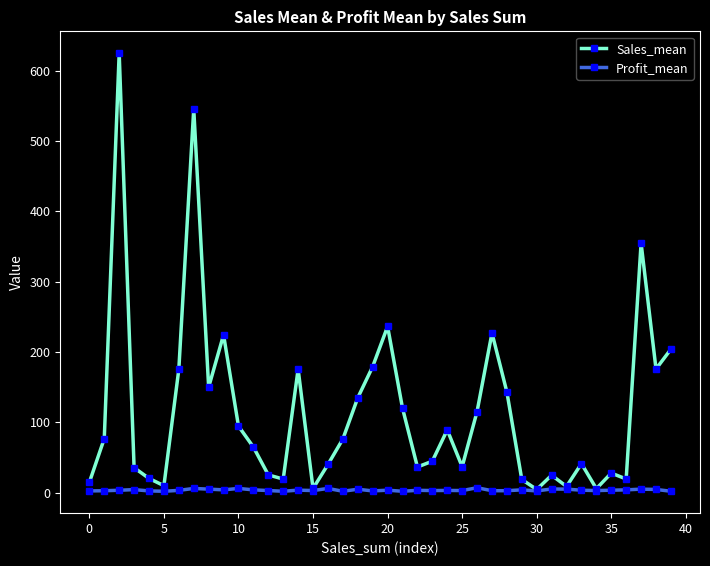

True or false: Profit_mean has more than 1 interior local peaks.

True